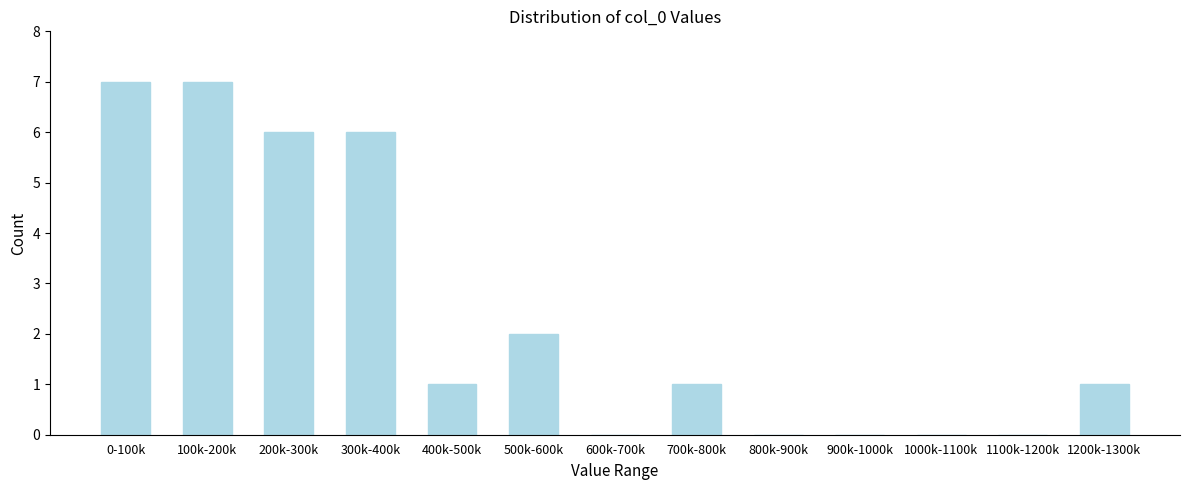

Reading left to right, list all the values displayed in this chart.

0-100k=7	100k-200k=7	200k-300k=6	300k-400k=6	400k-500k=1	500k-600k=2	600k-700k=0	700k-800k=1	800k-900k=0	900k-1000k=0	1000k-1100k=0	1100k-1200k=0	1200k-1300k=1